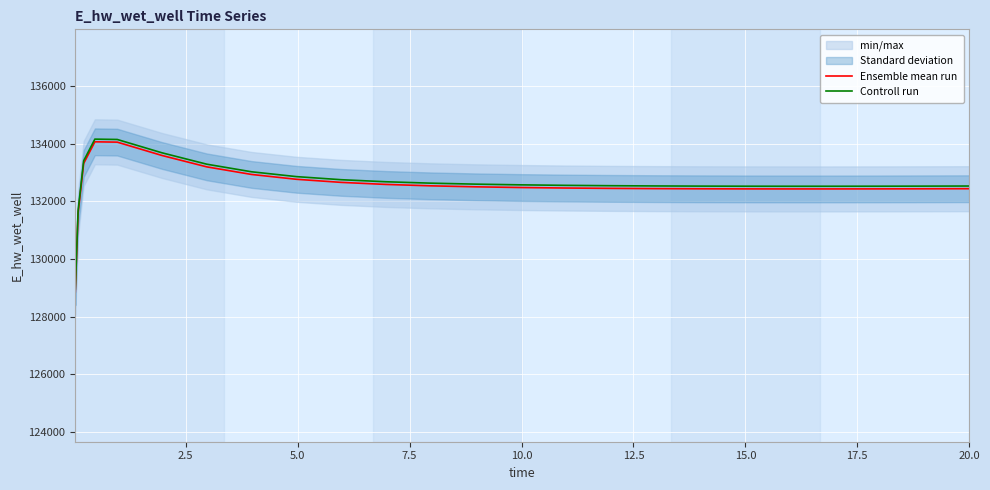

At 20.0, list the series in order from largest to smallest.

Controll run, Ensemble mean run